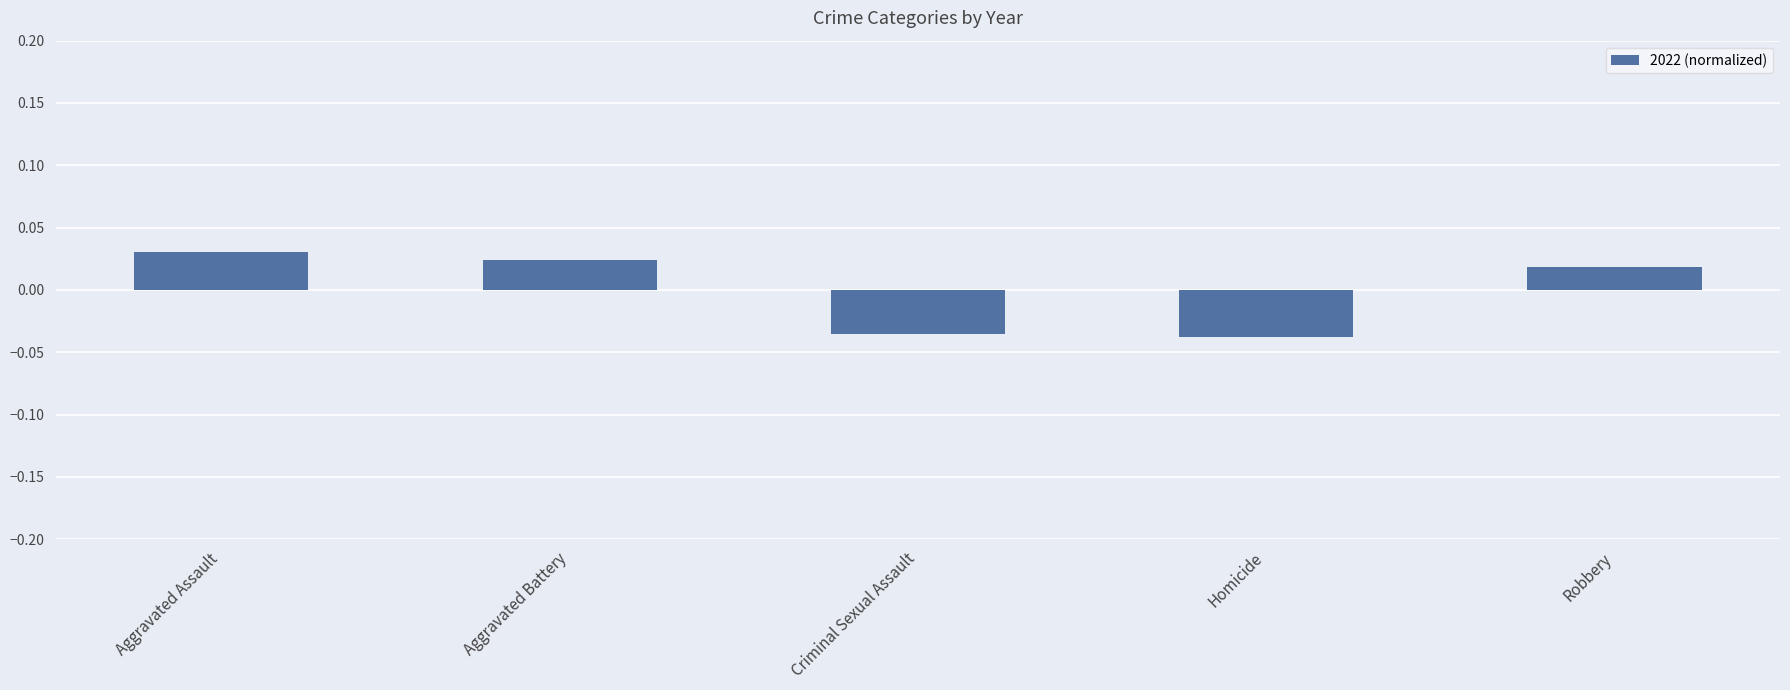

At which label does the data first exceed 0?

Aggravated Assault